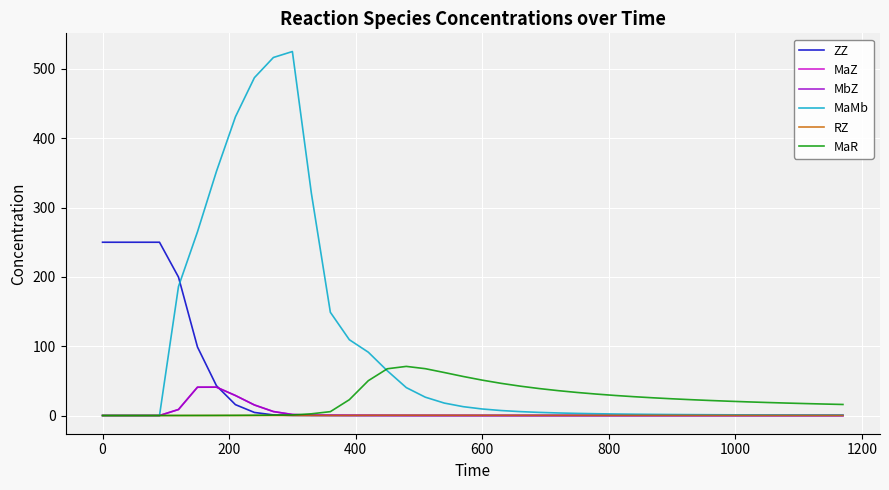

Count the number of data series in this chart.

6